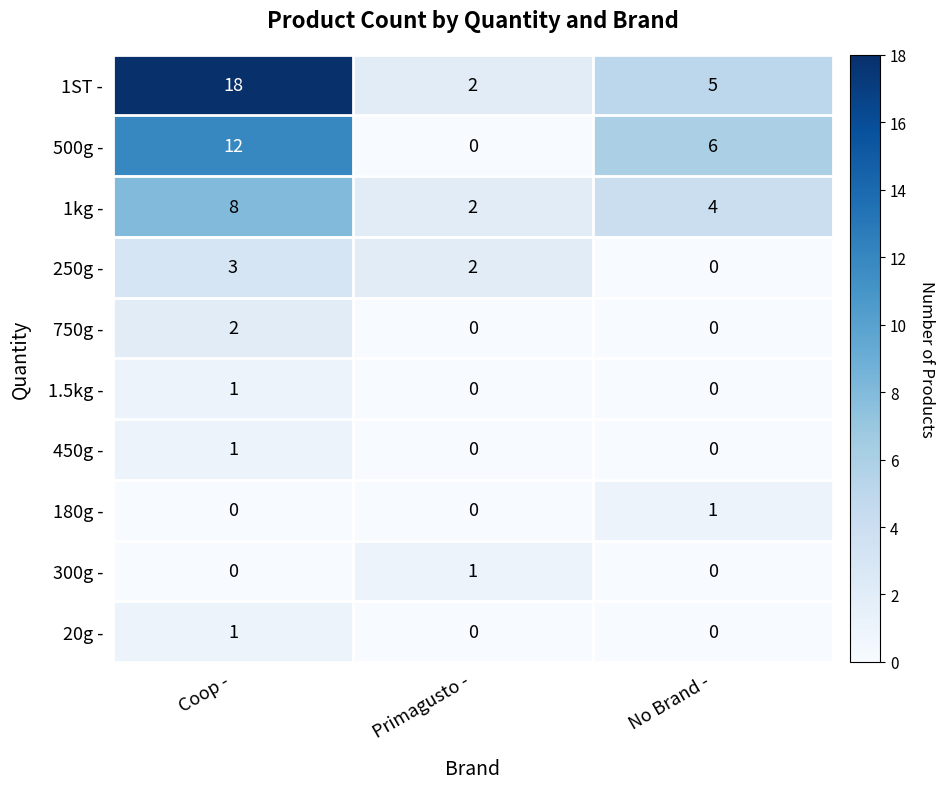

True or false: 1ST - has a value of 1 at Primagusto -.

False